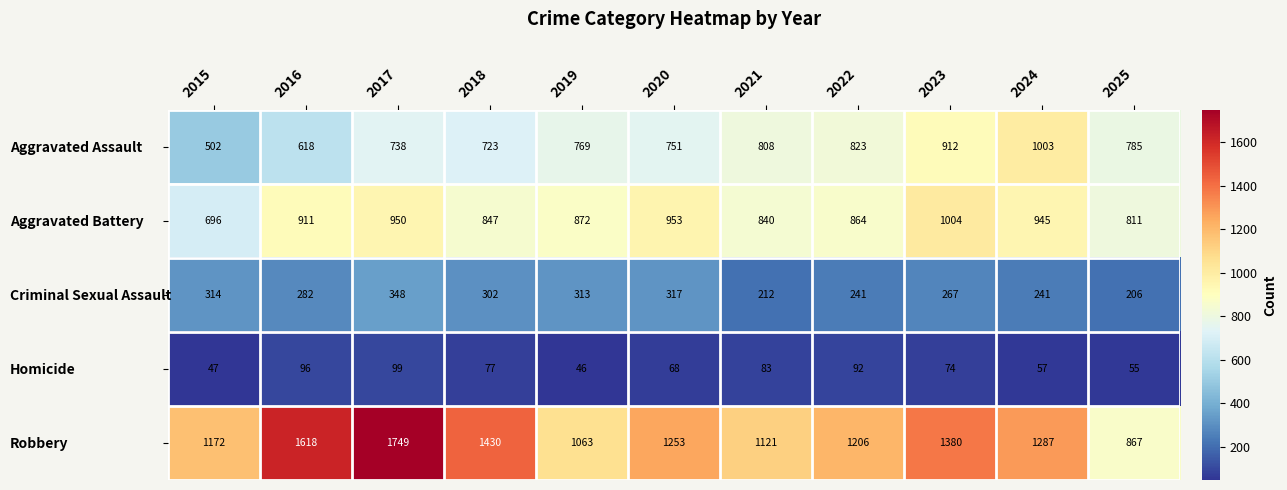

The Robbery series shows 1150 at 2025. True or false?

False